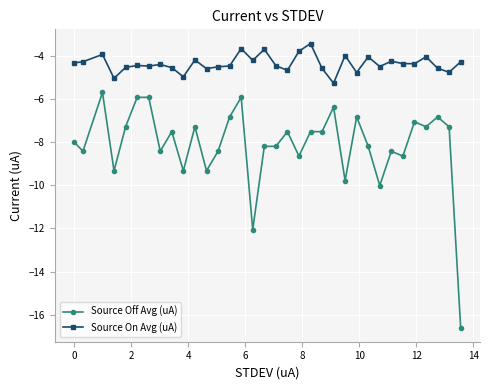

True or false: Source On Avg (uA) and Source Off Avg (uA) intersect in this chart.

False